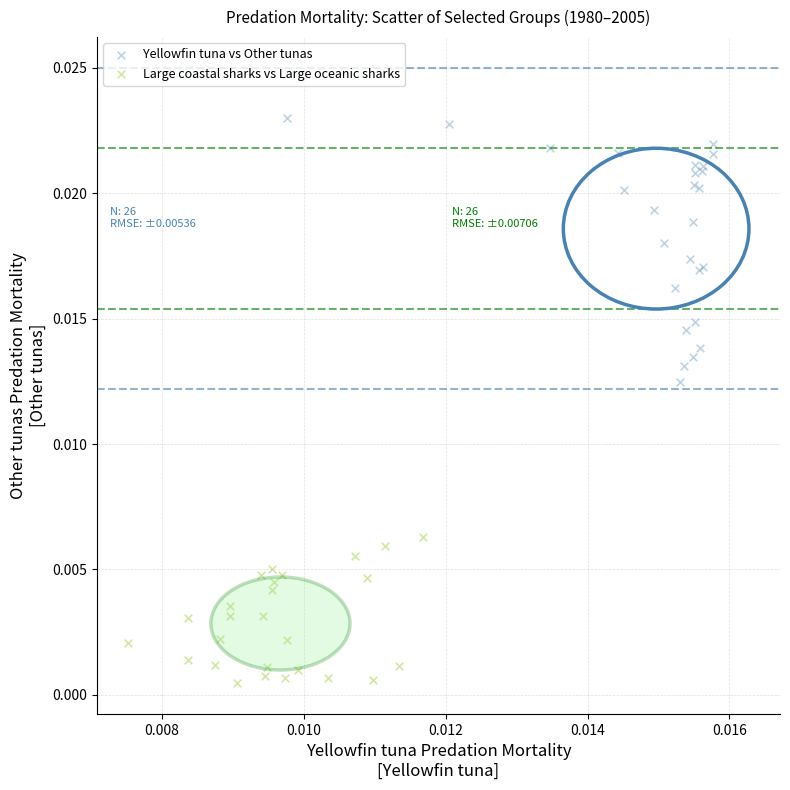

Which series reaches the minimum Y coordinate?

Large coastal sharks vs Large oceanic sharks